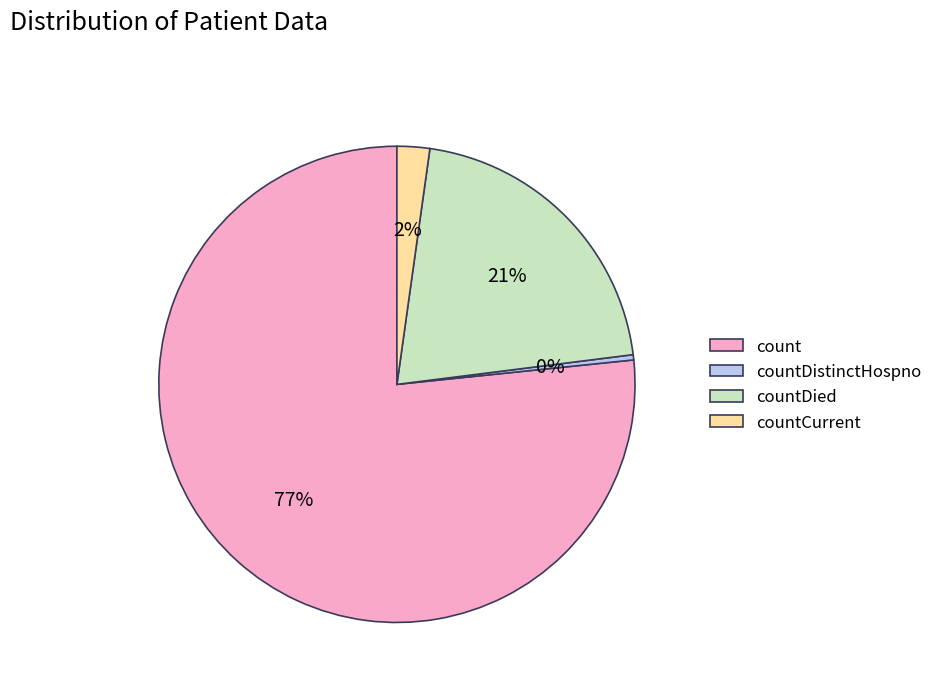

Count the number of slices in the pie.

4